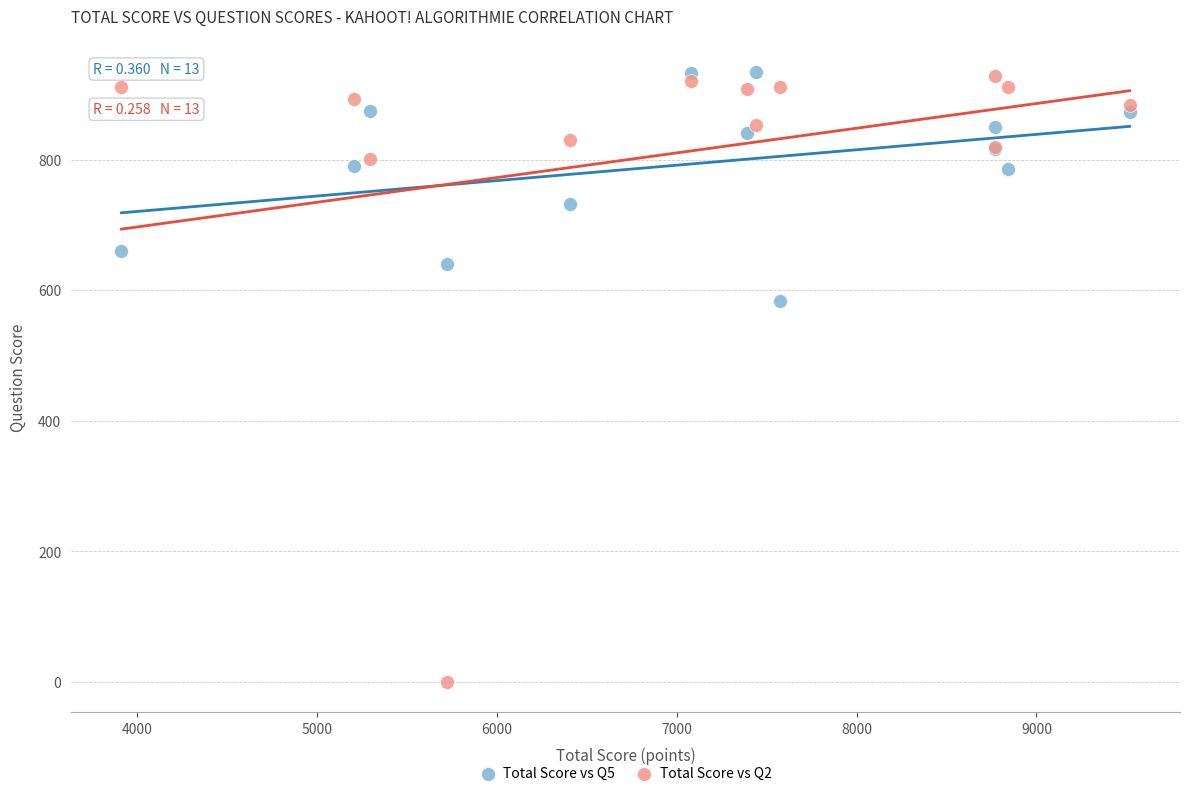

Across all series, what Y value is closest to 467?

583